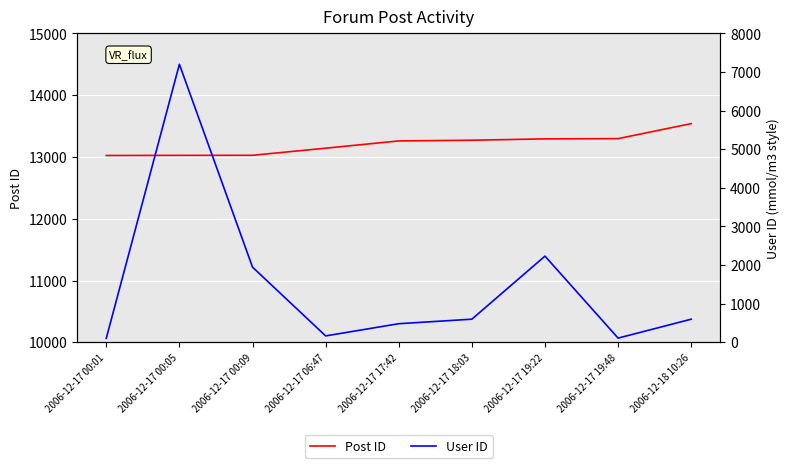

At which label is Post ID closest to 13282?

2006-12-17 18:03